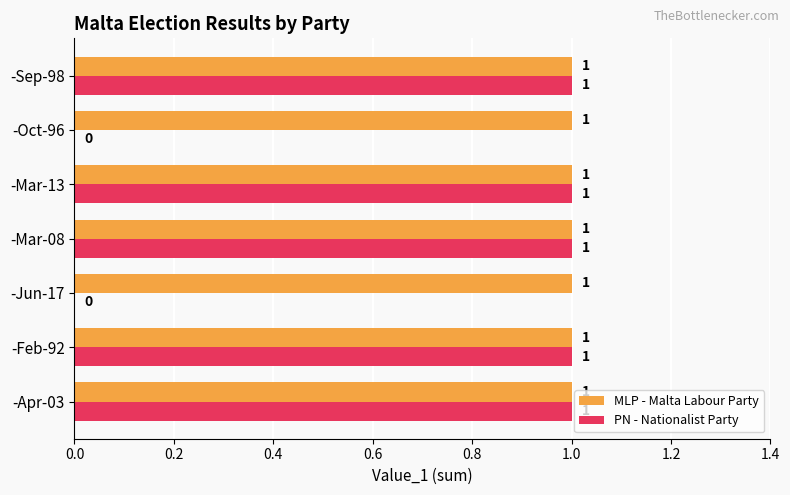

True or false: MLP - Malta Labour Party has a value of 1 at -Sep-98.

True